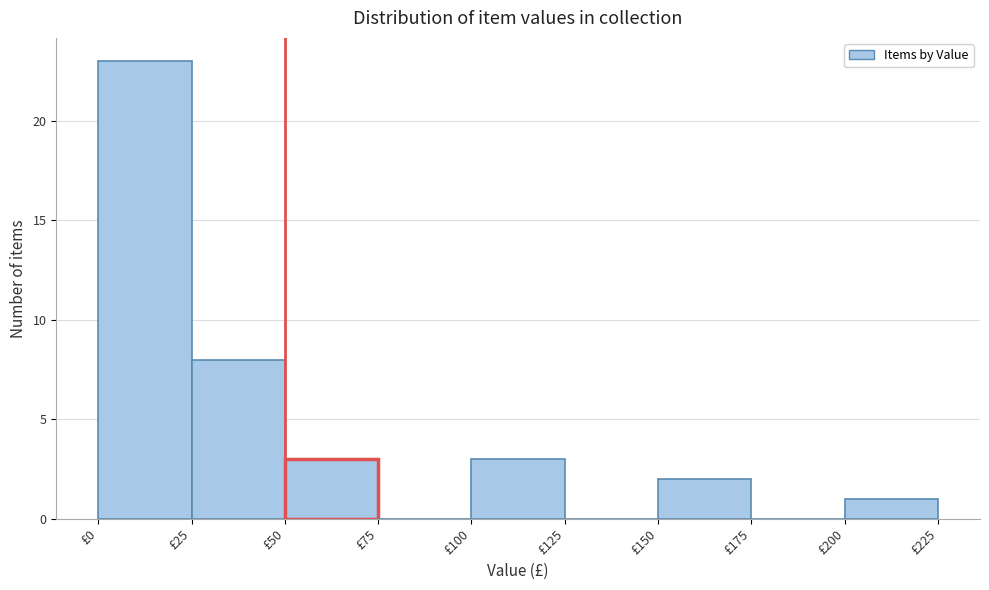

What is the height of the bar covering 150 to 175 on the x-axis? The values are not printed on the chart, so give them approximately, as read against the axis.

2